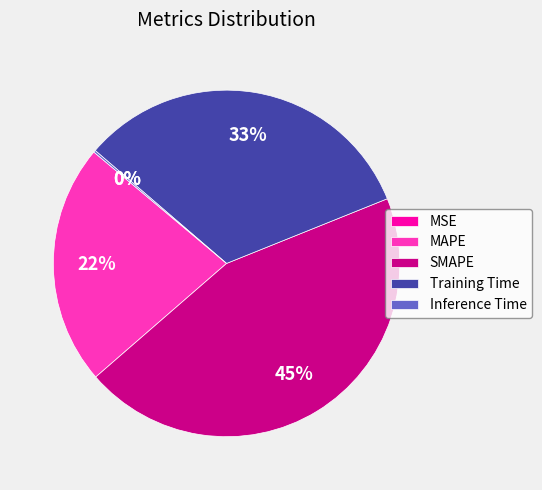

Which category has the biggest portion of the pie?

SMAPE